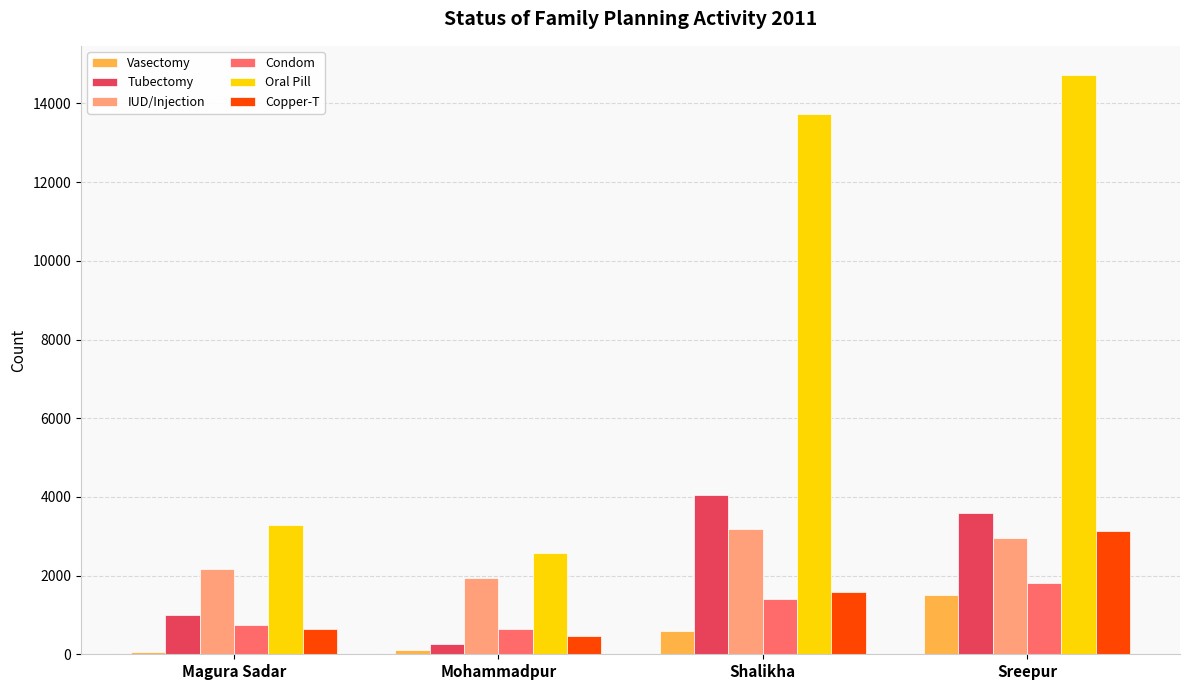

At which category is the sum across all series the highest?

Sreepur